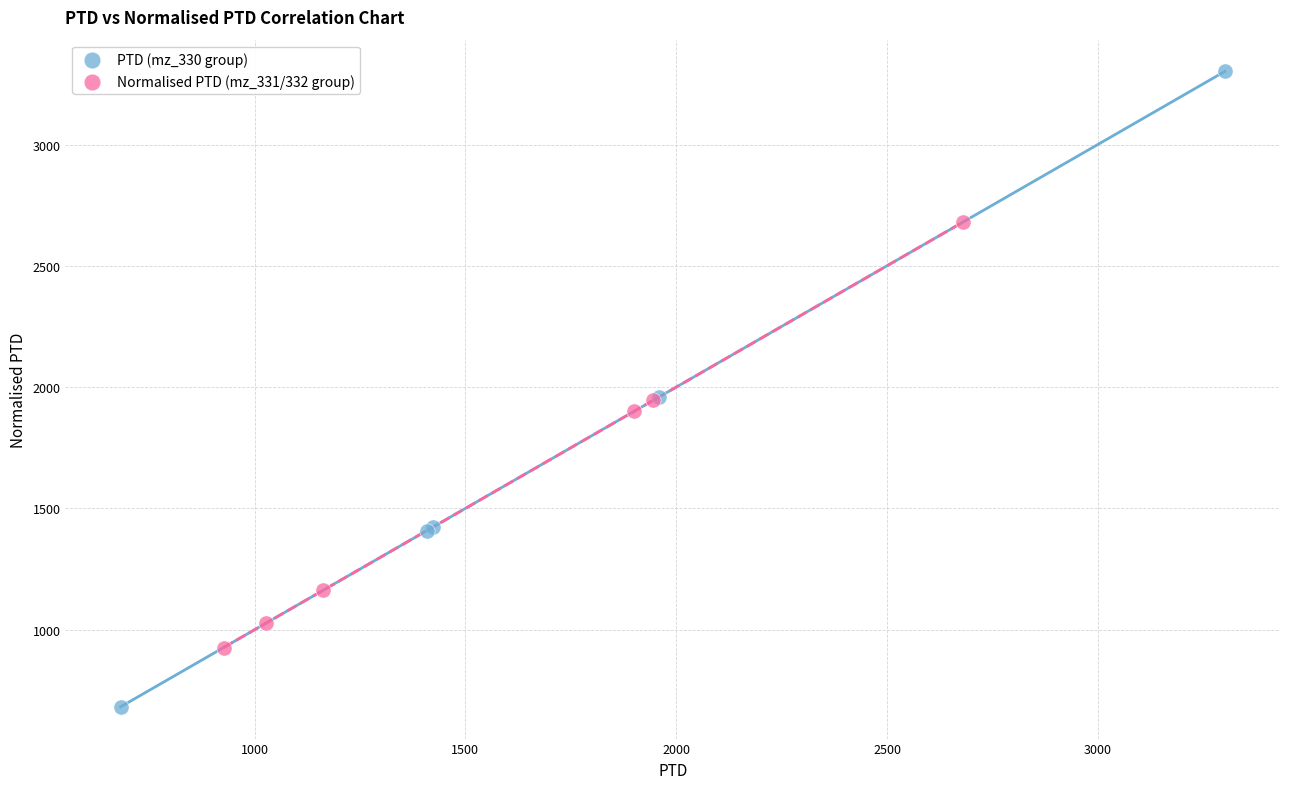

Which series contains the lowest Y value?

PTD (mz_330 group)